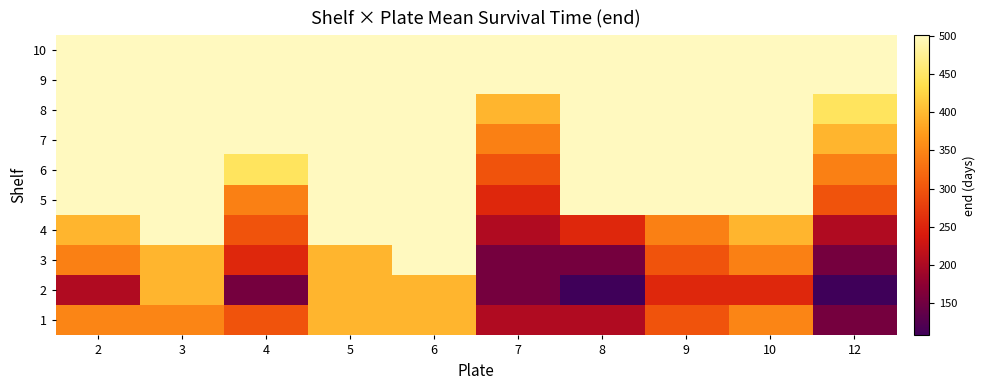

Reading right to left, list all the values displayed in this chart.

1: 12=153.8	10=350.2	9=298.8	8=203.7	7=203.7	6=396.0	5=396.0	4=298.8	3=350.2	2=350.2
2: 12=107.3	10=253.0	9=253.0	8=107.3	7=153.8	6=396.0	5=396.0	4=153.8	3=396.0	2=203.7
3: 12=153.8	10=344.8	9=298.8	8=153.8	7=153.8	6=501.0	5=396.0	4=253.0	3=396.0	2=344.8
4: 12=203.7	10=396.0	9=344.8	8=253.0	7=203.7	6=501.0	5=501.0	4=298.8	3=501.0	2=396.0
5: 12=298.8	10=501.0	9=501.0	8=501.0	7=253.0	6=501.0	5=501.0	4=344.8	3=501.0	2=501.0
6: 12=344.8	10=501.0	9=501.0	8=501.0	7=298.8	6=501.0	5=501.0	4=445.0	3=501.0	2=501.0
7: 12=396.0	10=501.0	9=501.0	8=501.0	7=344.8	6=501.0	5=501.0	4=501.0	3=501.0	2=501.0
8: 12=445.0	10=501.0	9=501.0	8=501.0	7=396.0	6=501.0	5=501.0	4=501.0	3=501.0	2=501.0
9: 12=501.0	10=501.0	9=501.0	8=501.0	7=501.0	6=501.0	5=501.0	4=501.0	3=501.0	2=501.0
10: 12=501.0	10=501.0	9=501.0	8=501.0	7=501.0	6=501.0	5=501.0	4=501.0	3=501.0	2=501.0